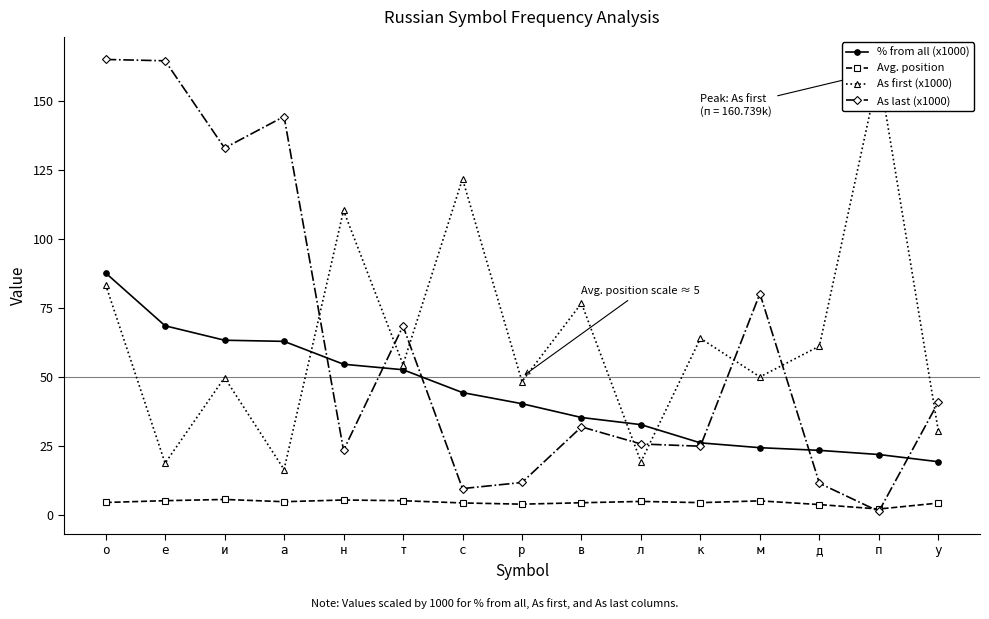

True or false: As first (x1000) and Avg. position cross at least once.

False